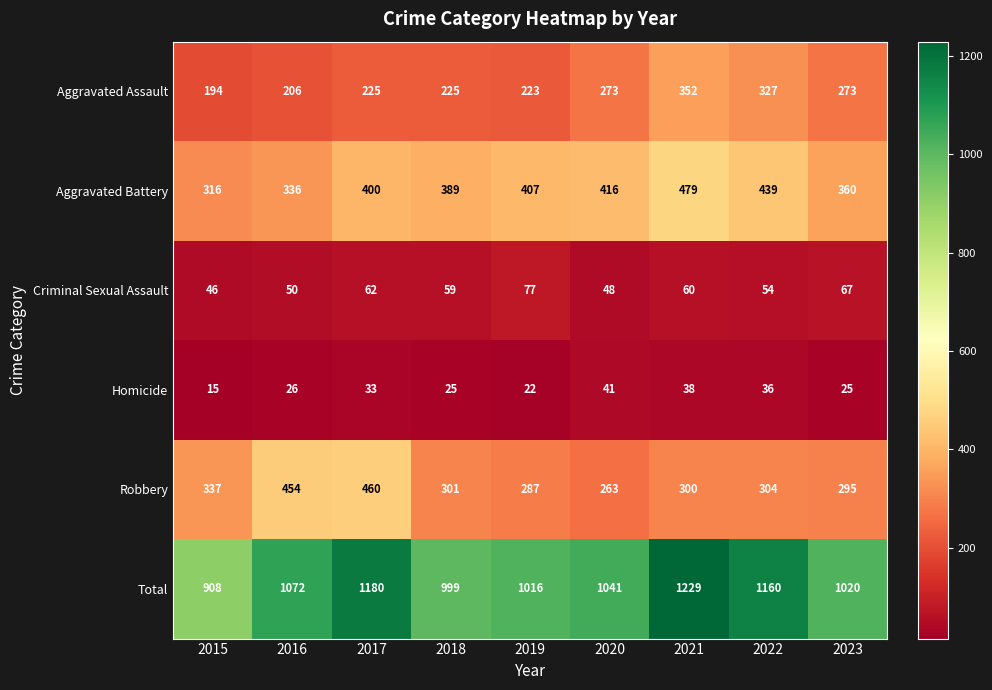

At which label is Aggravated Battery closest to 397?

2017